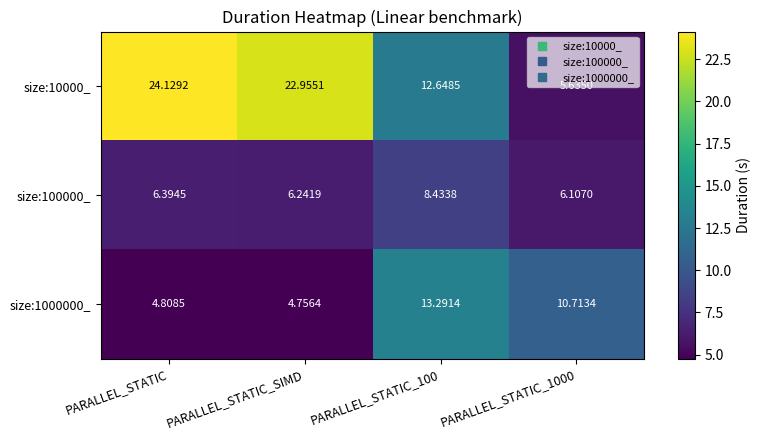

At which label does size:10000_ first exceed 22?

PARALLEL_STATIC